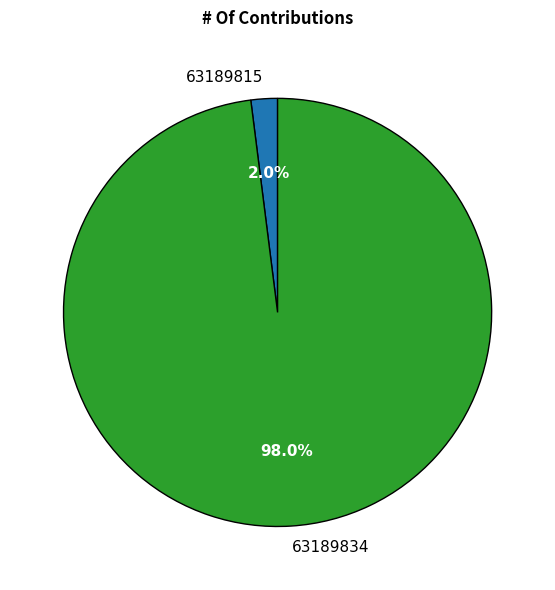

Rank the categories by value from highest to lowest.

63189834, 63189815